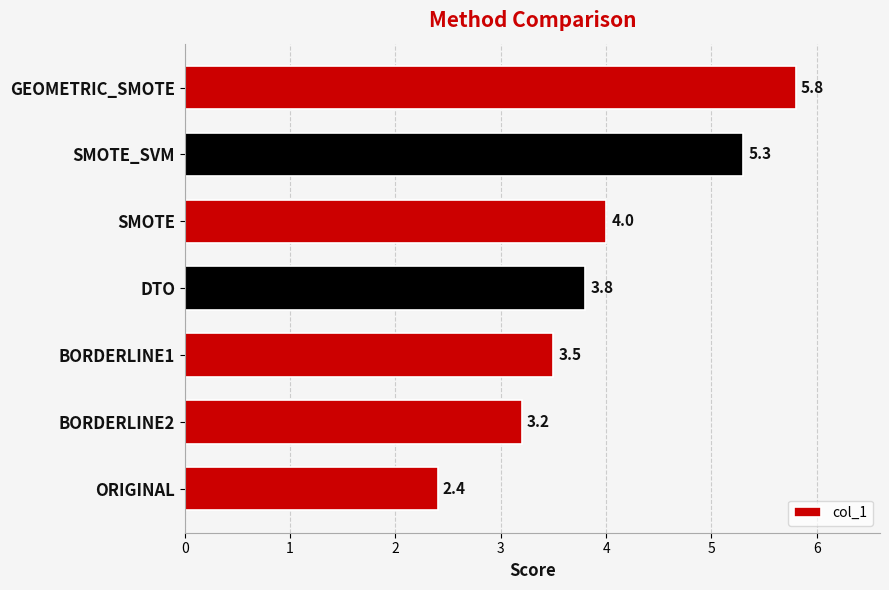

Which label corresponds to the largest value in the chart?

GEOMETRIC_SMOTE